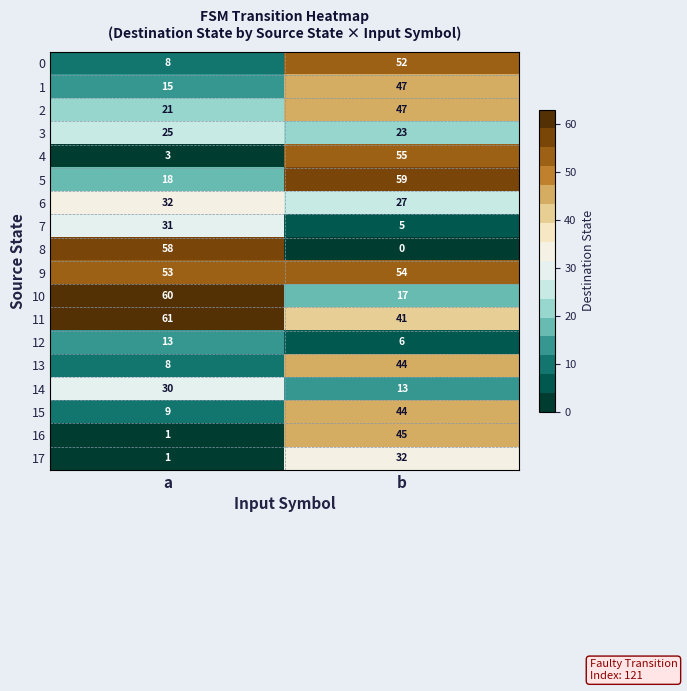

What is the minimum value for 9?

53